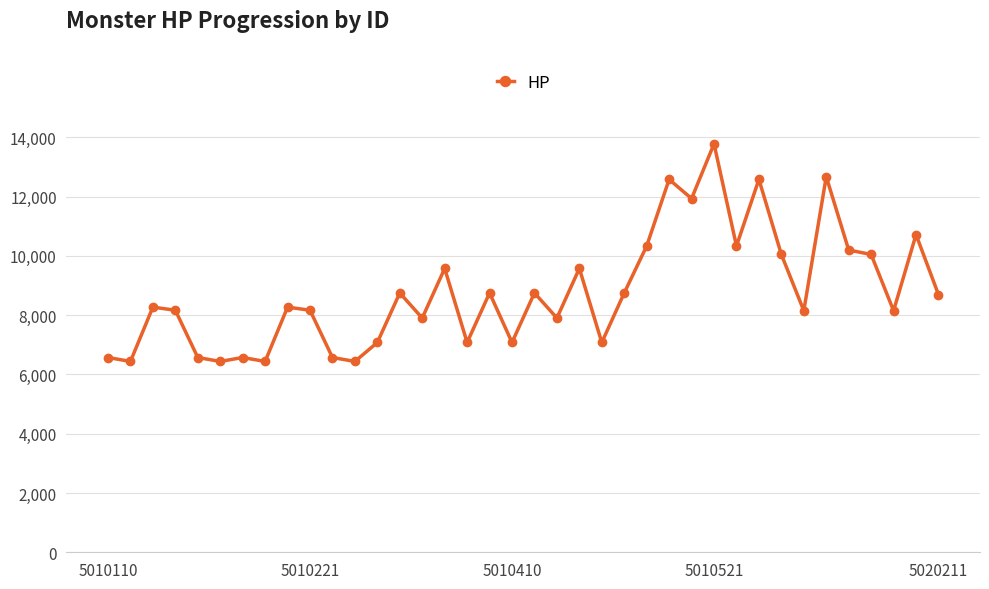

What is the greatest value displayed?

13784